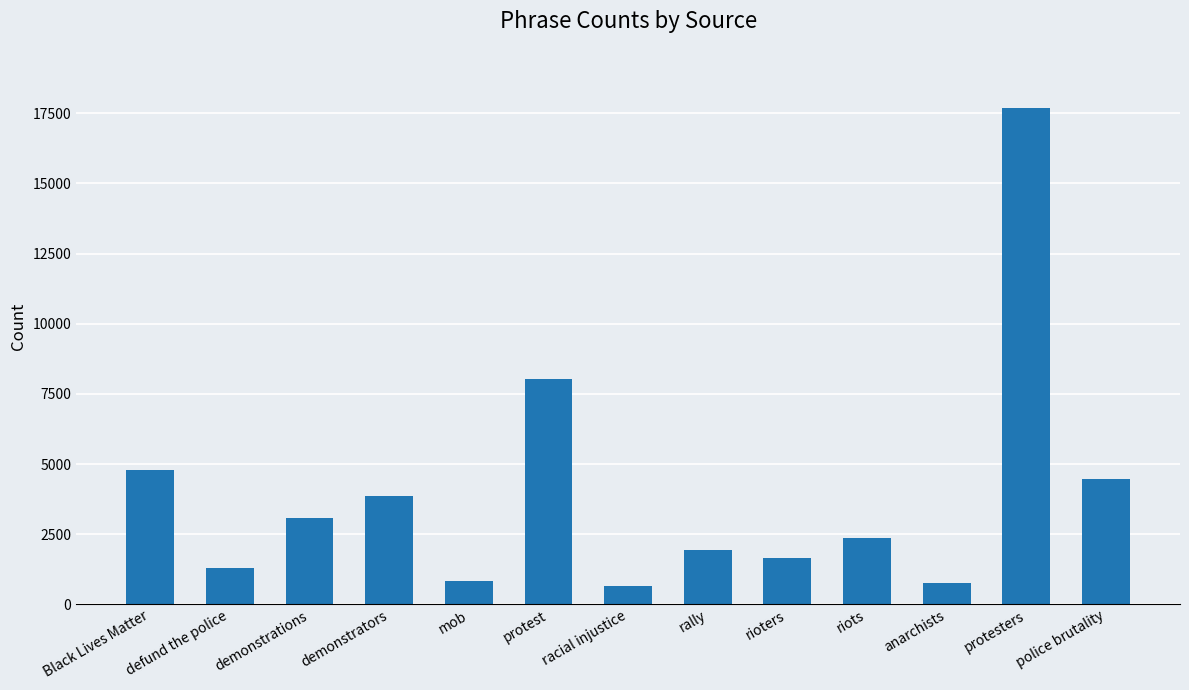

At which label is the value closest to 9164?

protest